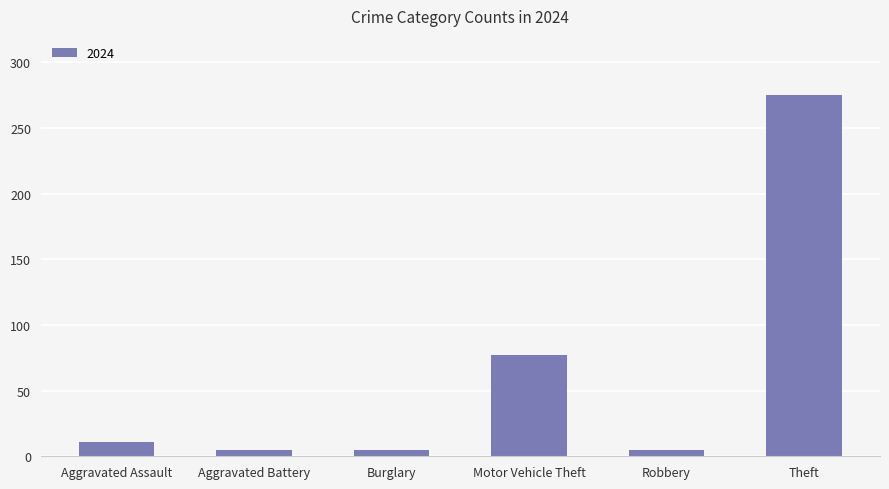

What position from the right is Motor Vehicle Theft?

3